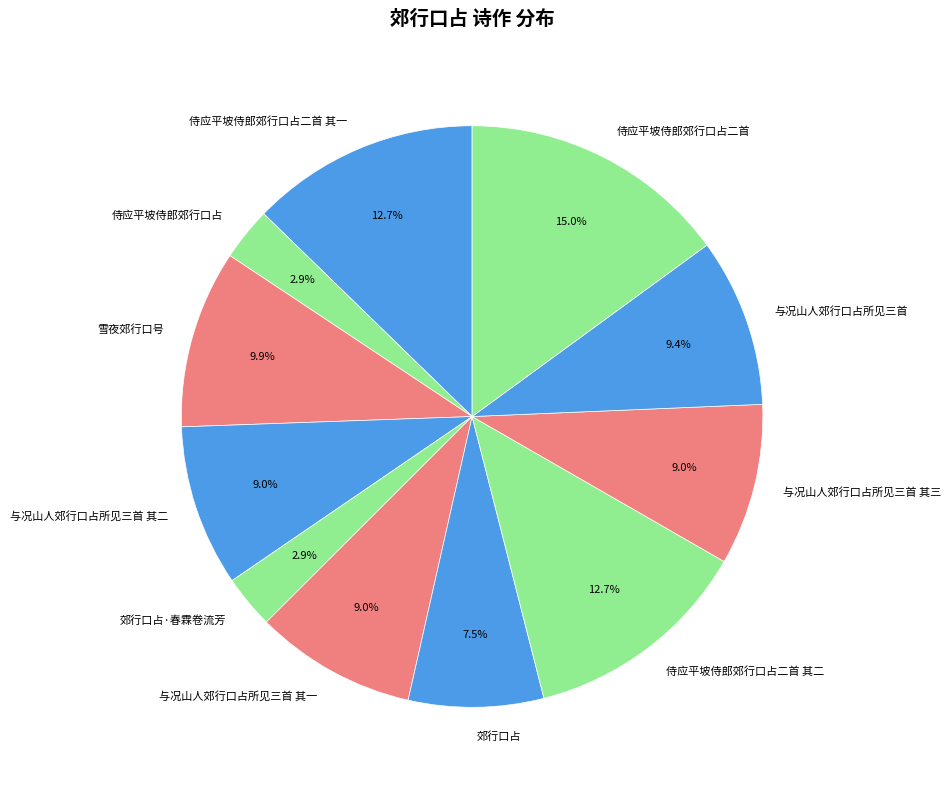

To the nearest percent, what is the average slice percentage?

9%